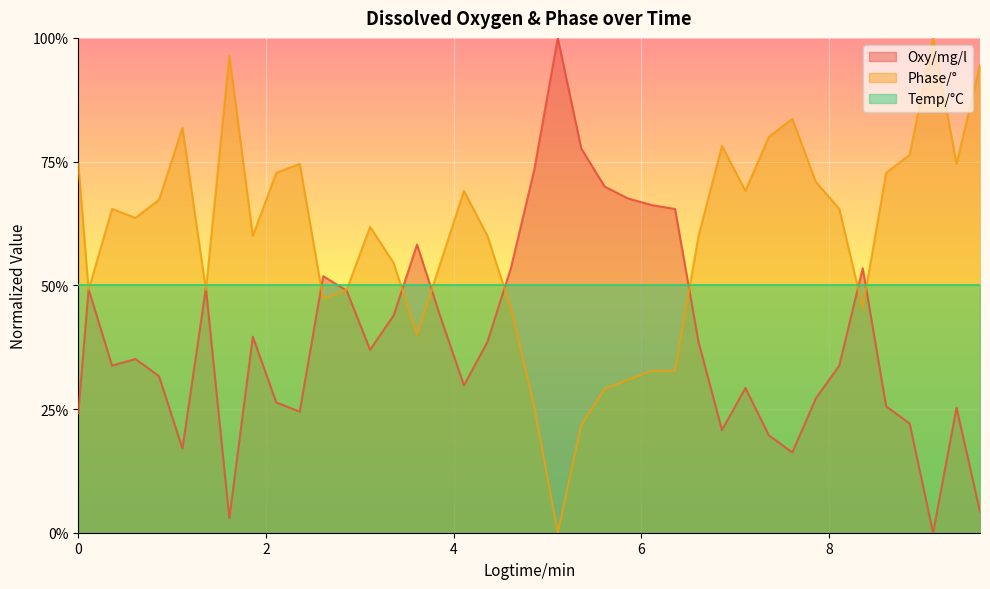

The Phase/° series shows 0.4 at 6.36. True or false?

False